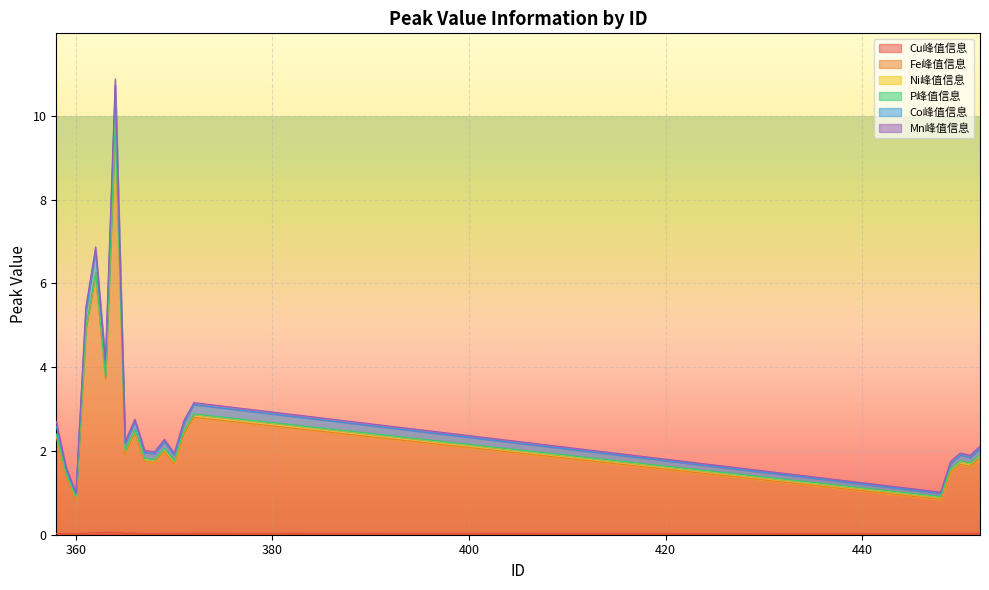

Count the number of categories in the chart.

20